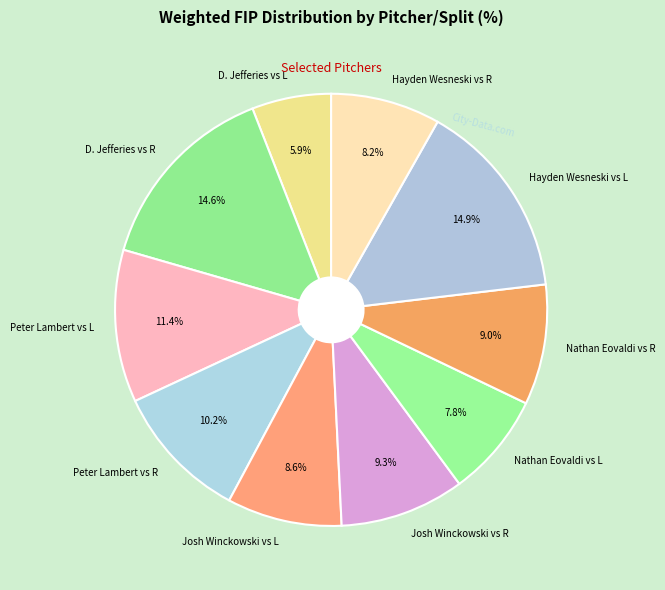

To the nearest percent, what portion does D. Jefferies vs L represent?

6%